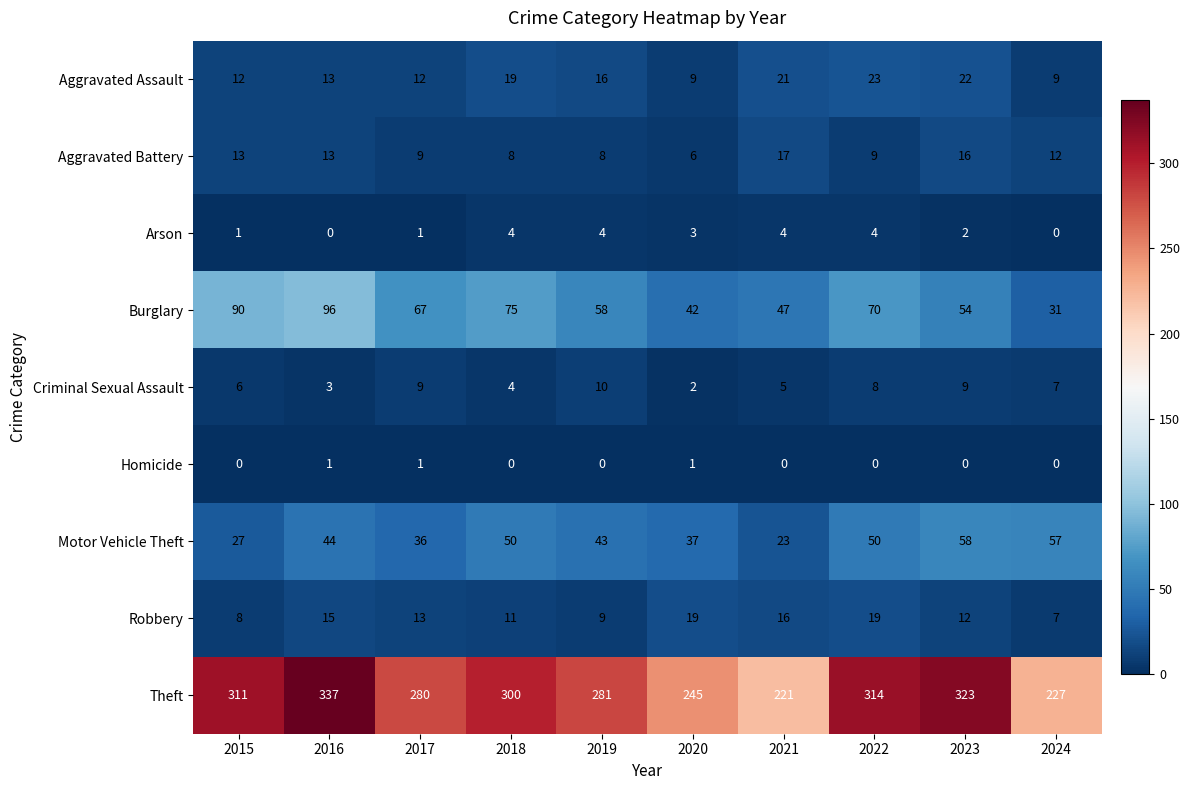

What is the total value across all series at 2017?

428